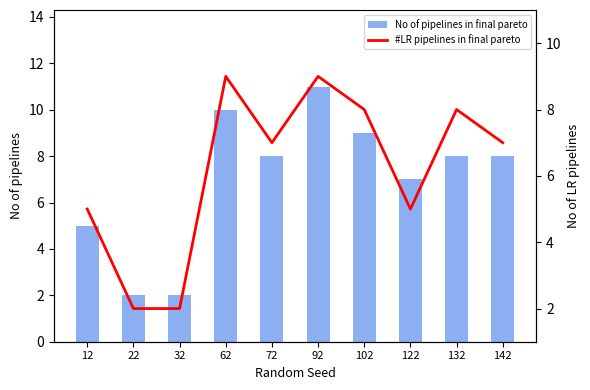

Does the chart contain any negative values?

No